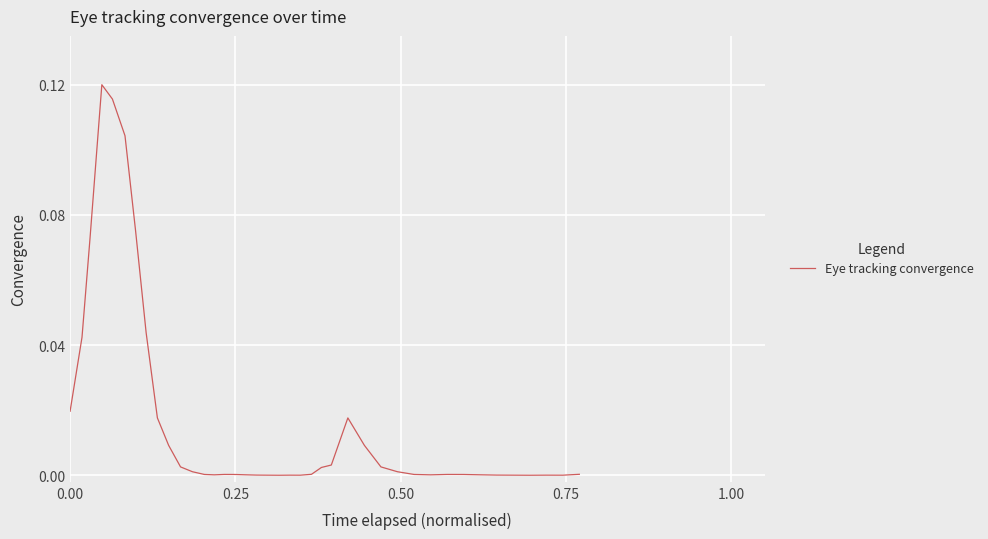

Reading left to right, transcribe all the data shown in this chart.

0.0	0.0	0.1	0.1	0.1	0.1	0.1	0.0	0.0	0.0	0.0	0.0	0.0	0.0	0.0	0.0	0.0	0.0	0.0	0.0	0.0	0.0	0.0	0.0	0.0	0.0	0.0	0.0	0.0	0.0	0.0	0.0	0.0	0.0	0.0	0.0	0.0	0.0	0.0	0.0